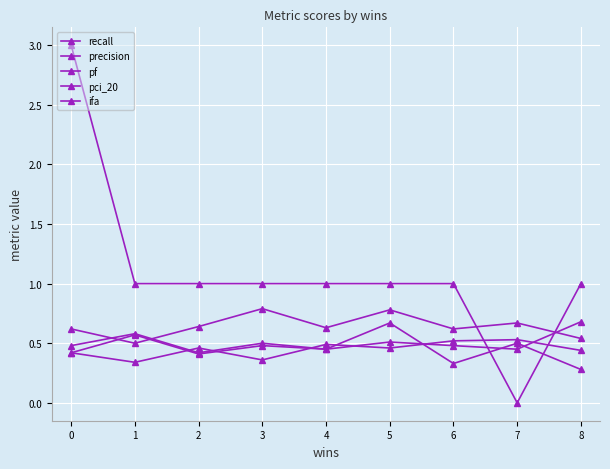

Does the chart have visible grid lines?

Yes